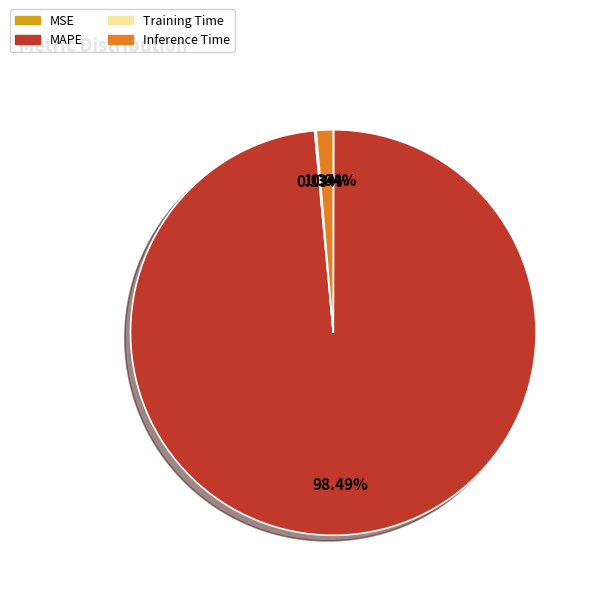

What is the largest slice in the pie chart?

MAPE